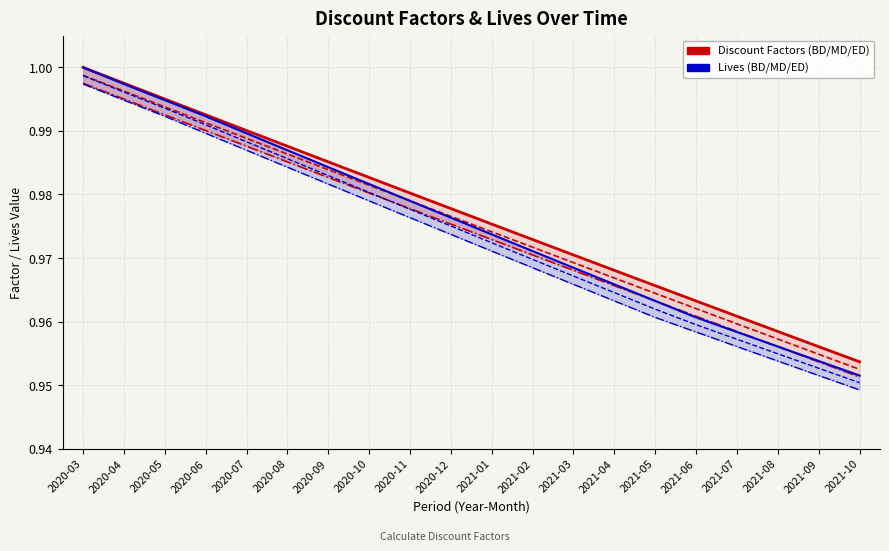

Is it true that LIVES_MD equals 0.6 at 2021-08?

False